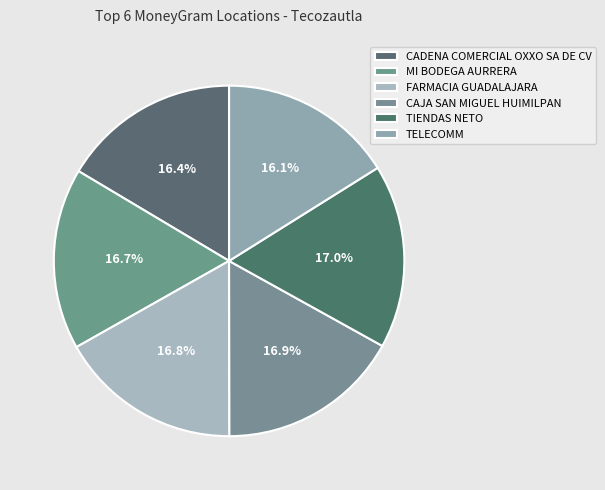

Is it true that FARMACIA GUADALAJARA is 17% of the pie?

True